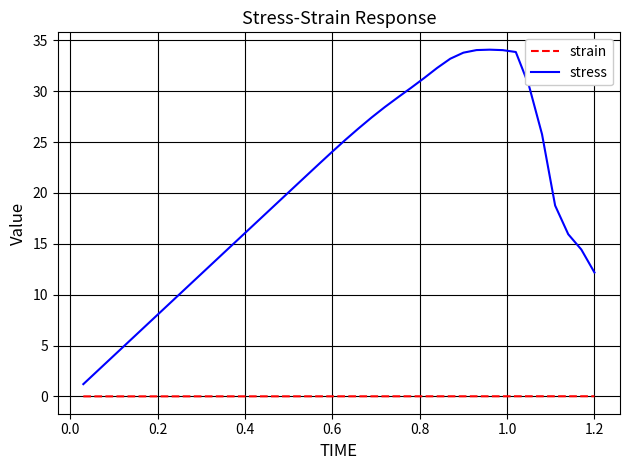

Which series has the largest total across all categories?

stress